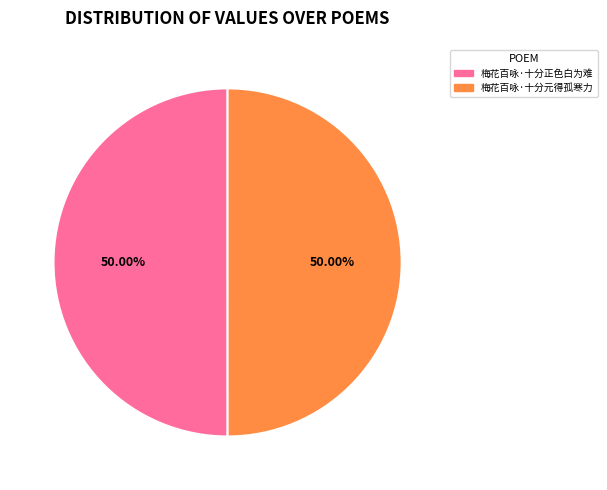

How many segments does this pie chart have?

2